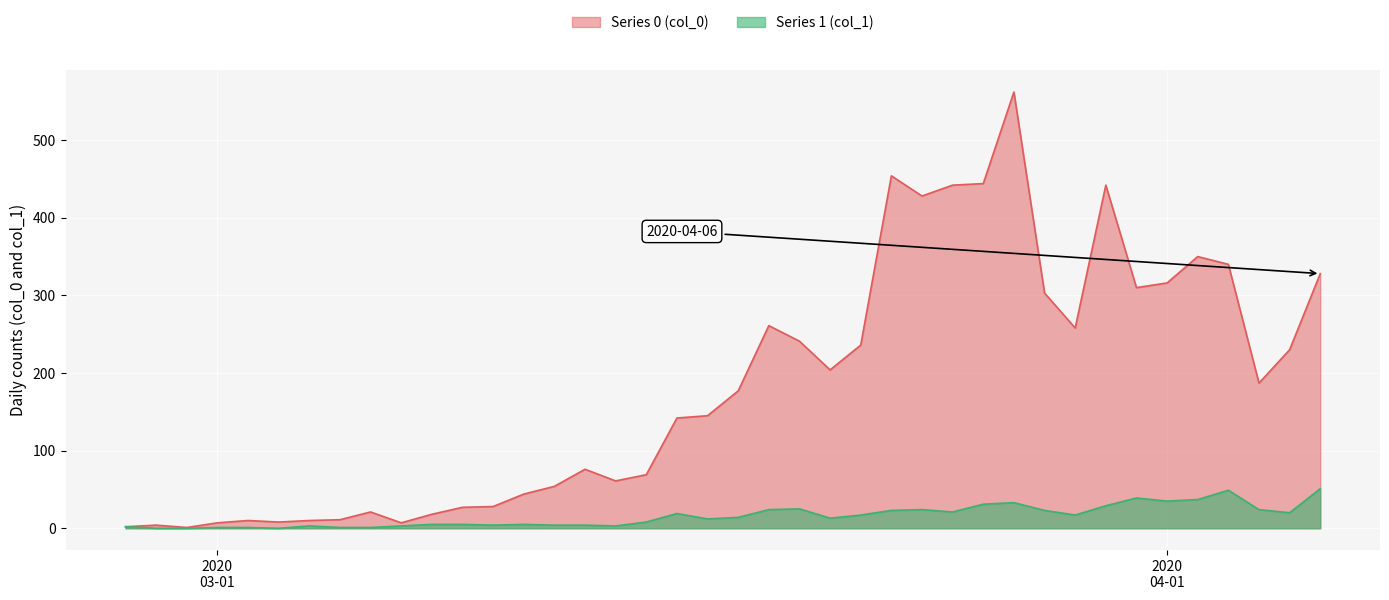

What is the sum of all 0 values?

7258